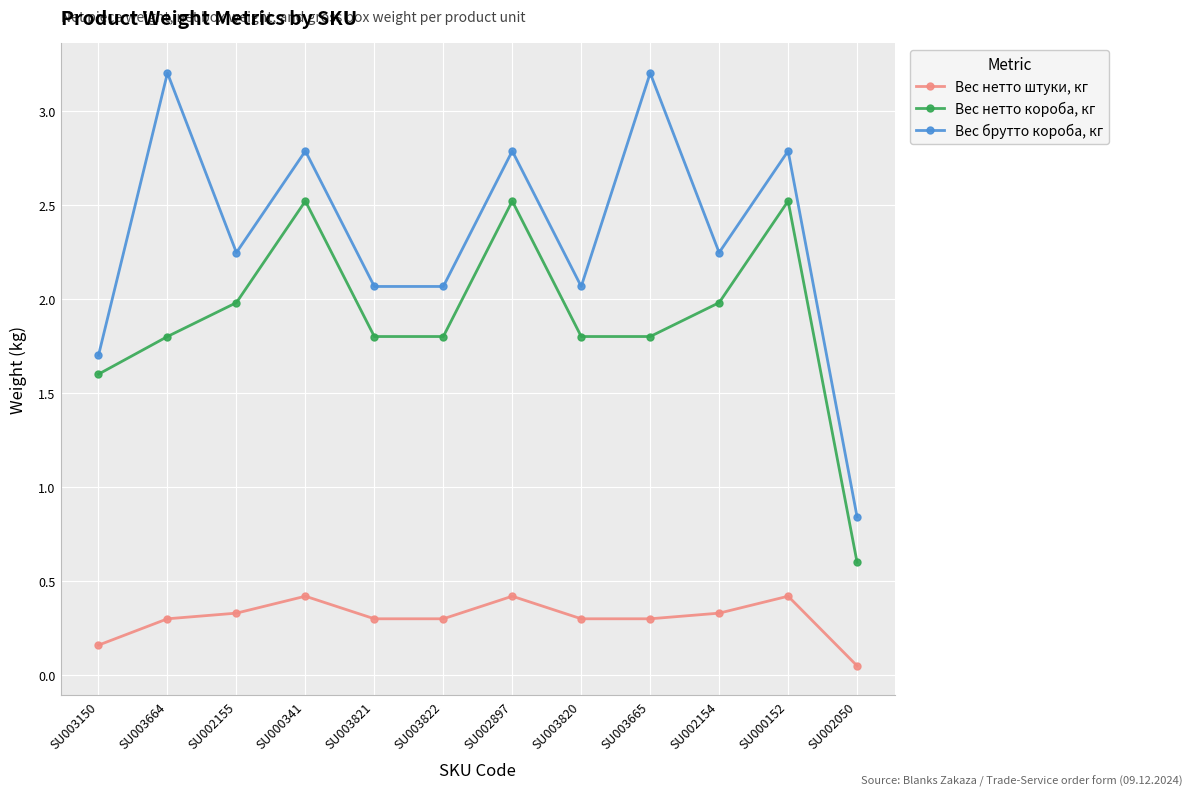

At how many categories does at least one series exceed 1?

11